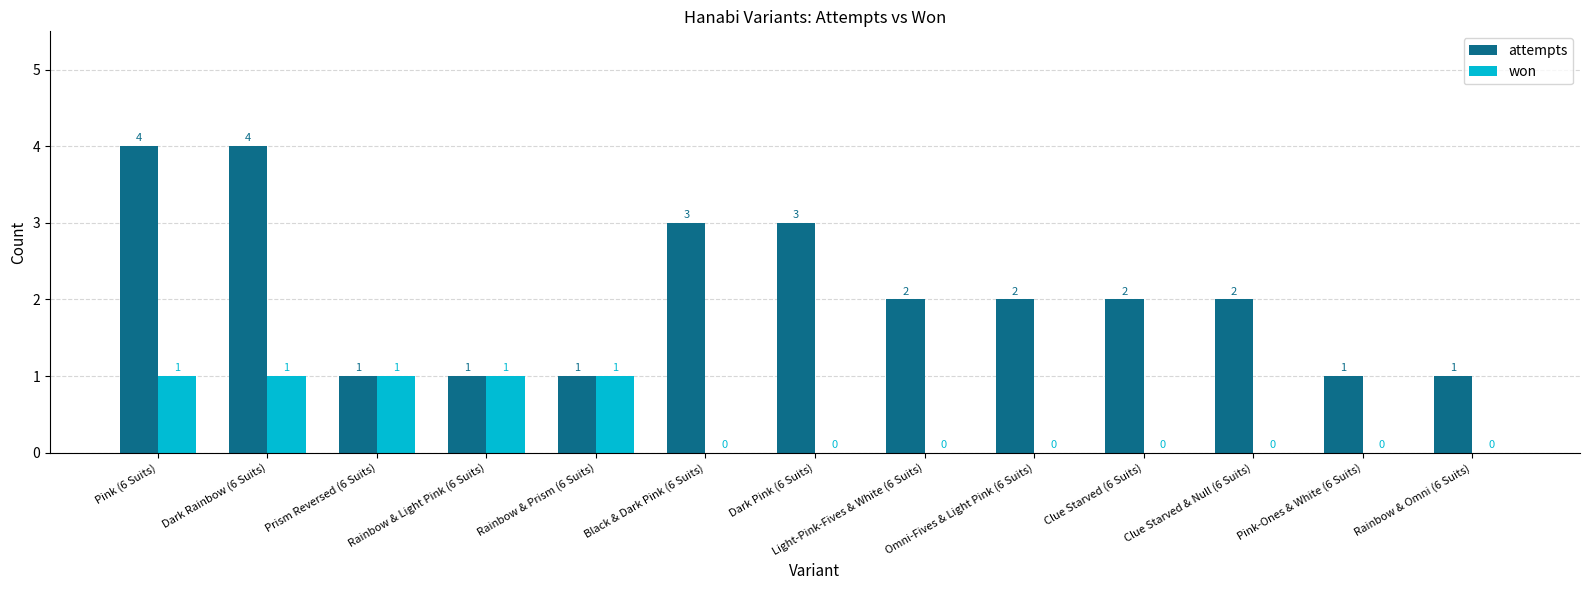

The attempts series shows 2 at Omni-Fives & Light Pink (6 Suits). True or false?

True